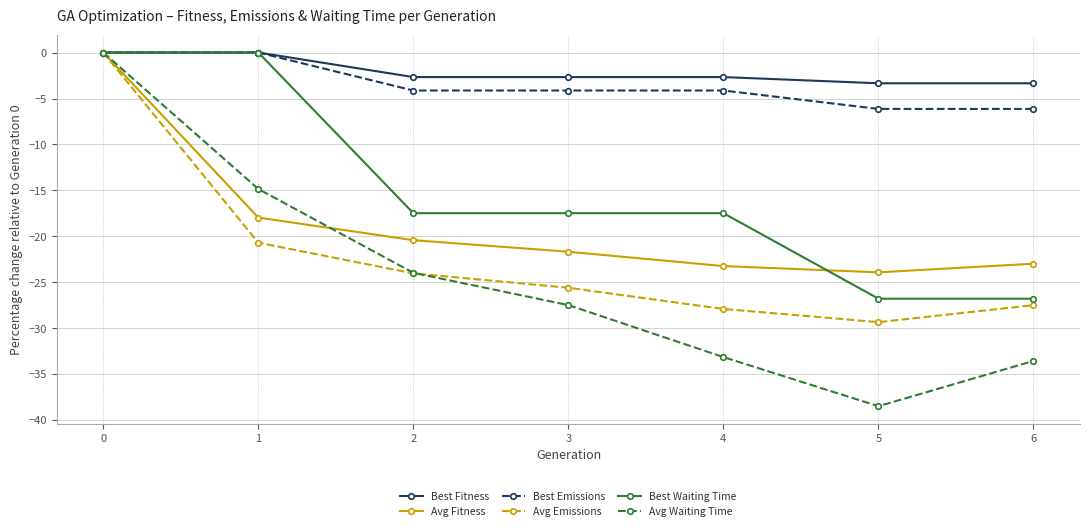

What are all the series names shown in the legend?

Best Fitness, Avg Fitness, Best Emissions, Avg Emissions, Best Waiting Time, Avg Waiting Time